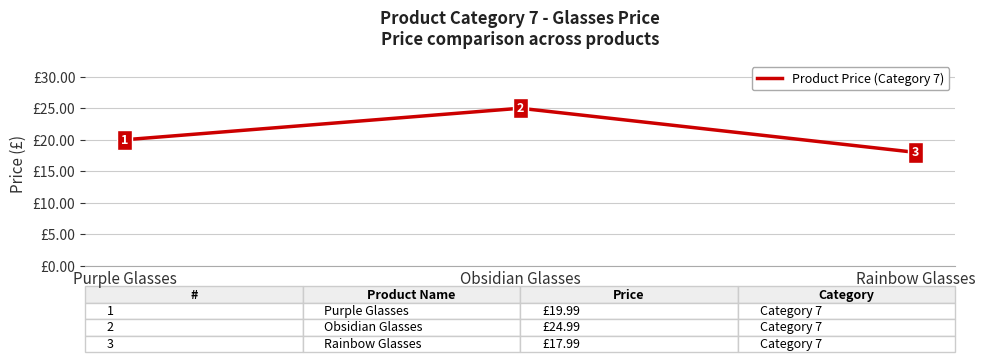

What is the ratio of the value at Obsidian Glasses to the value at Rainbow Glasses?

1.4